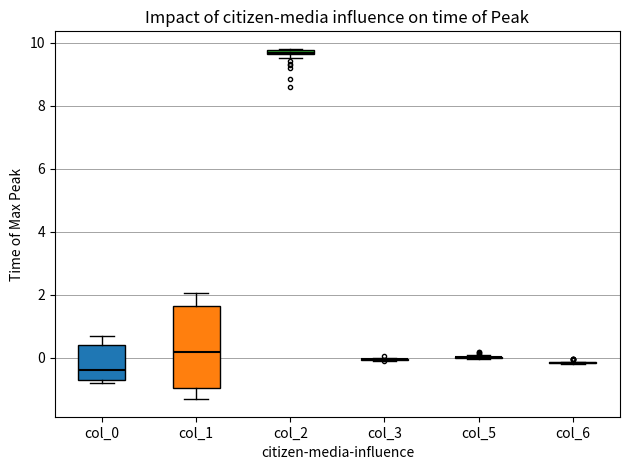

Comparing the boxes themselves (not the whiskers), which one is the tallest?

col_1